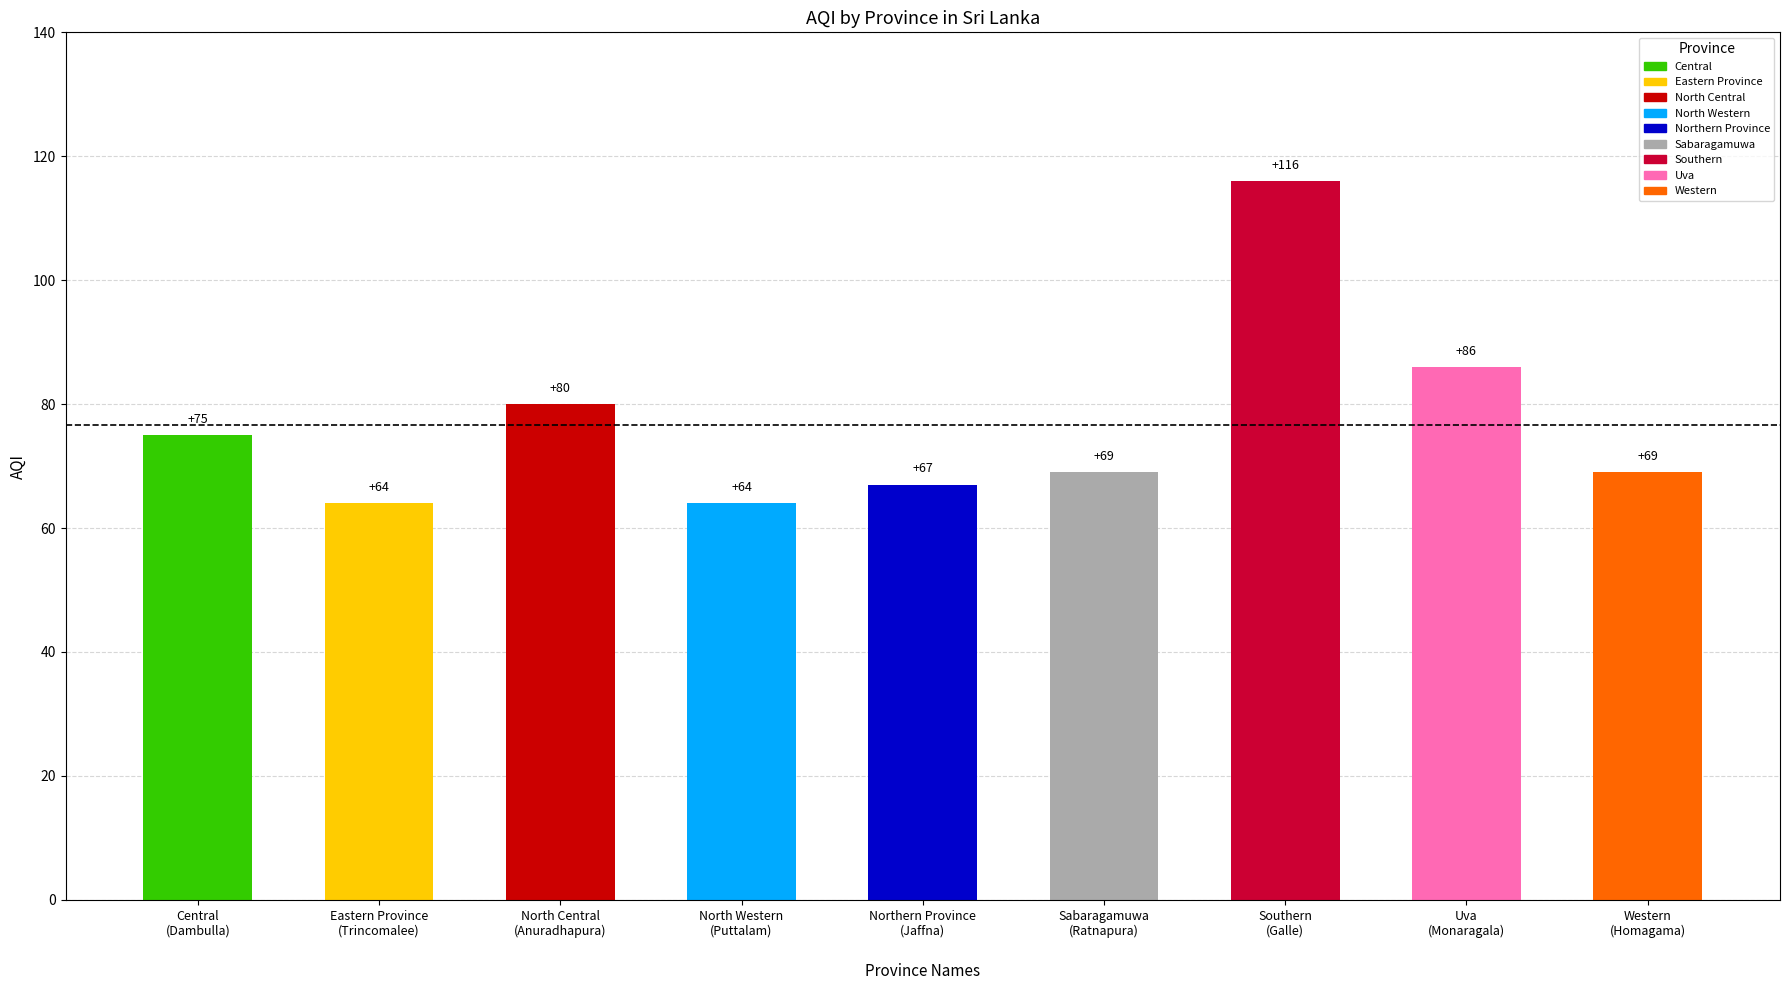

Is it true that the value at Central
(Dambulla) is 75?

True